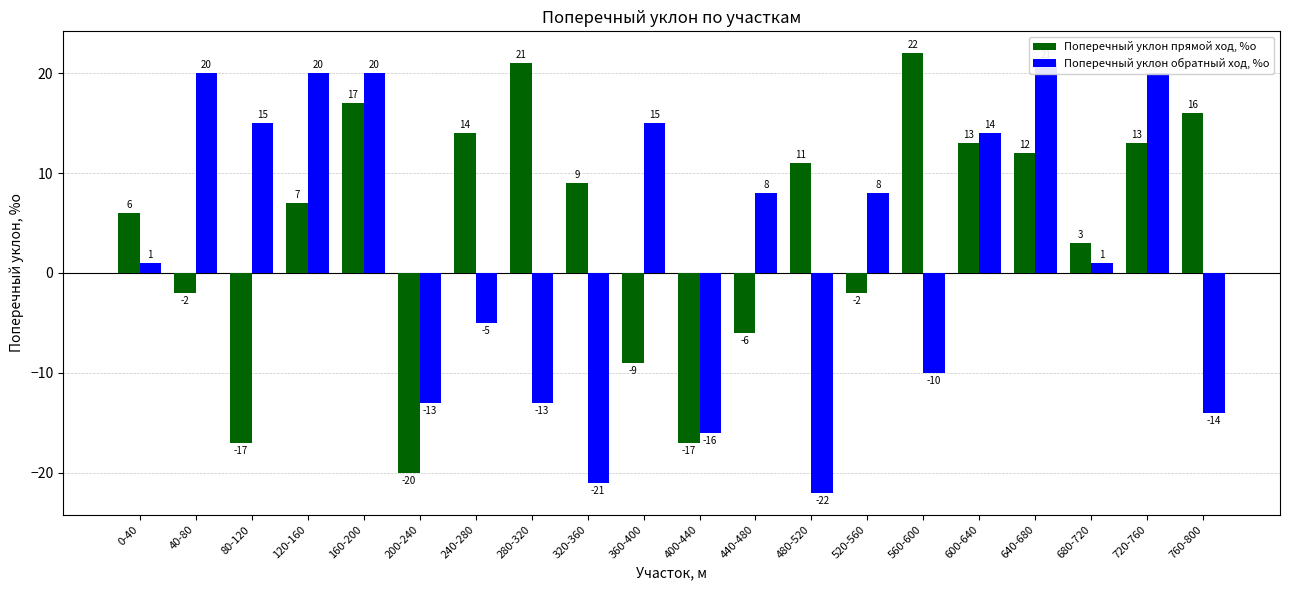

The Поперечный уклон прямой ход, %о series shows 3 at 680-720. True or false?

True